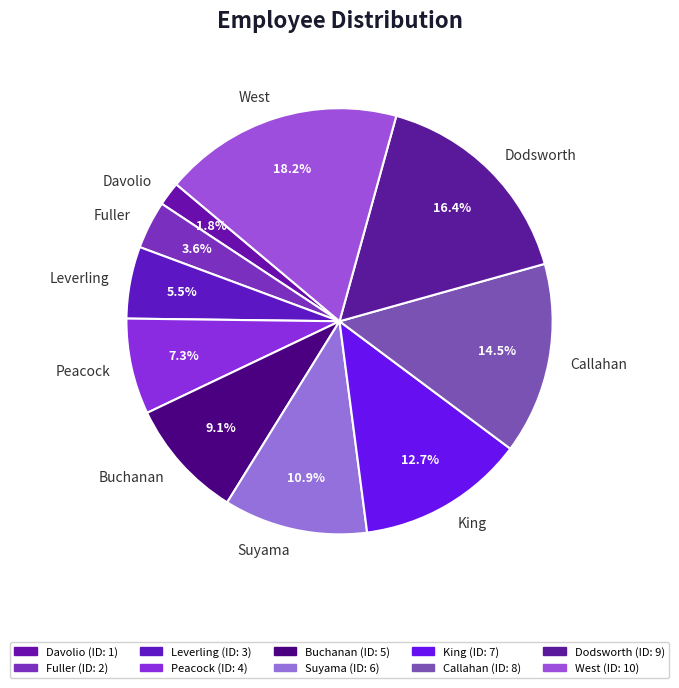

Which category has the biggest portion of the pie?

West